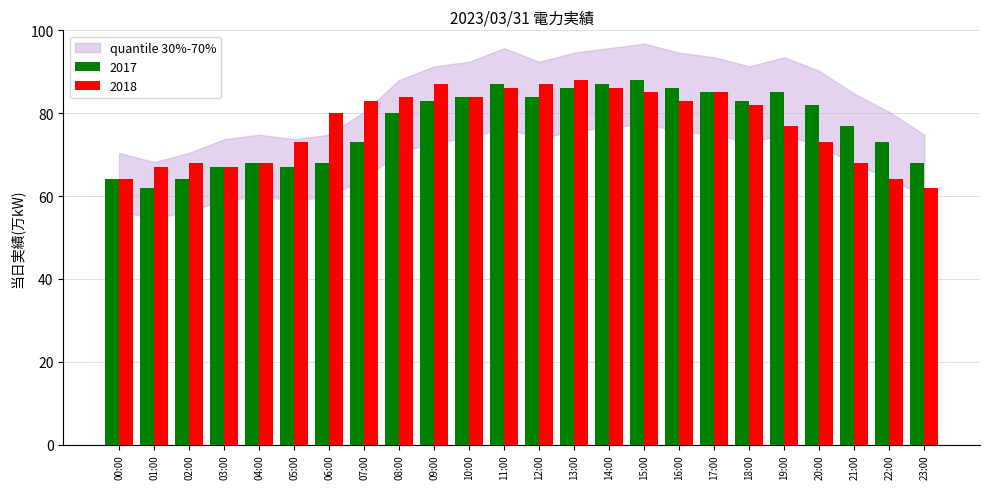

Reading right to left, transcribe all the data shown in this chart.

68	73	77	82	85	83	85	86	88	87	86	84	87	84	83	80	73	68	67	68	67	64	62	64